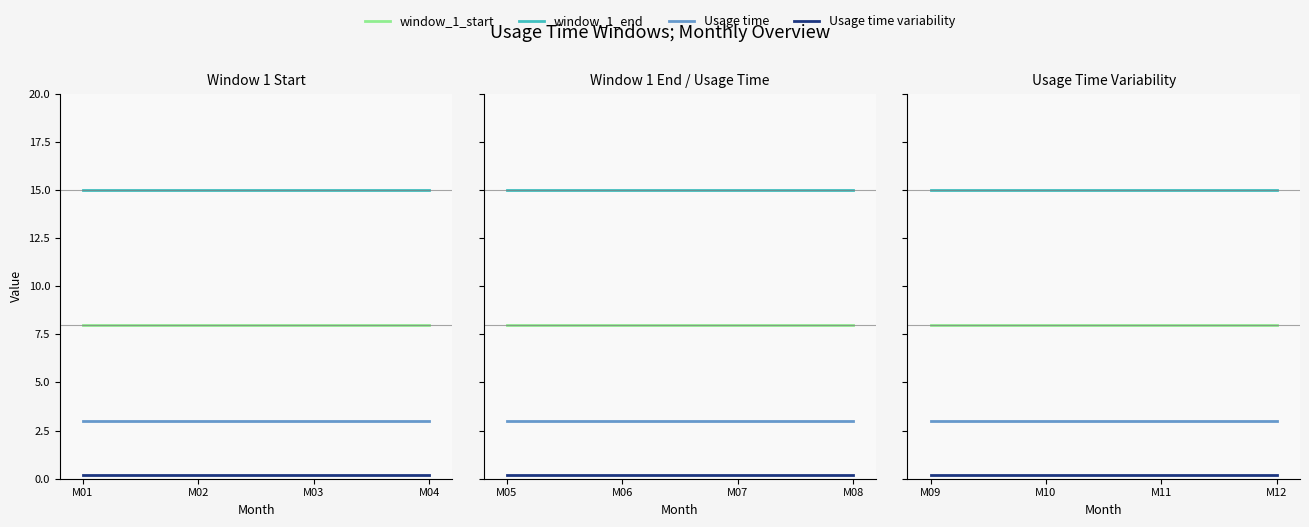

What are all the series names shown in the legend?

window_1_start, window_1_end, Usage time, Usage time variability